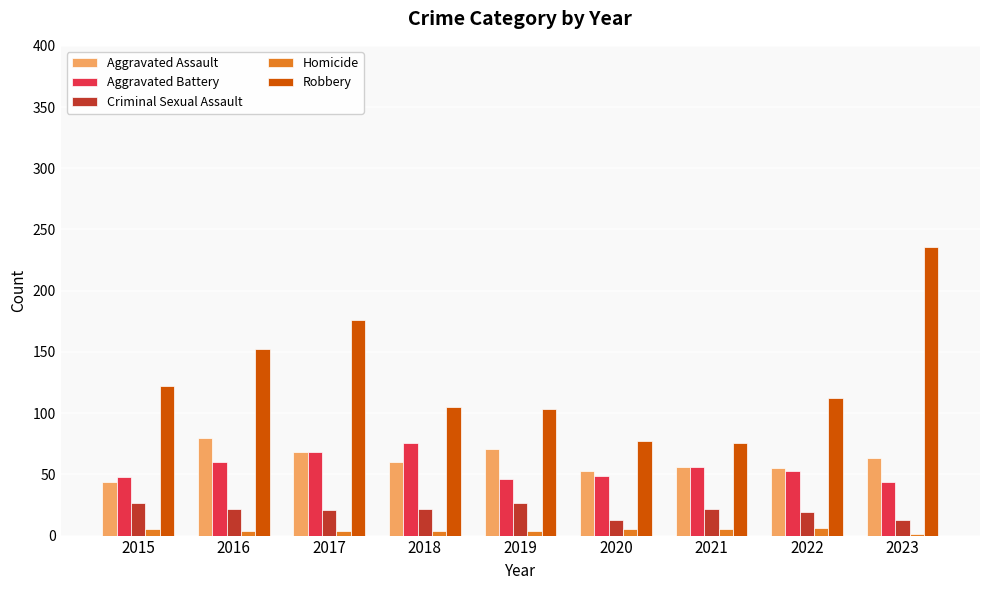

What is the sum of all Homicide values?

38